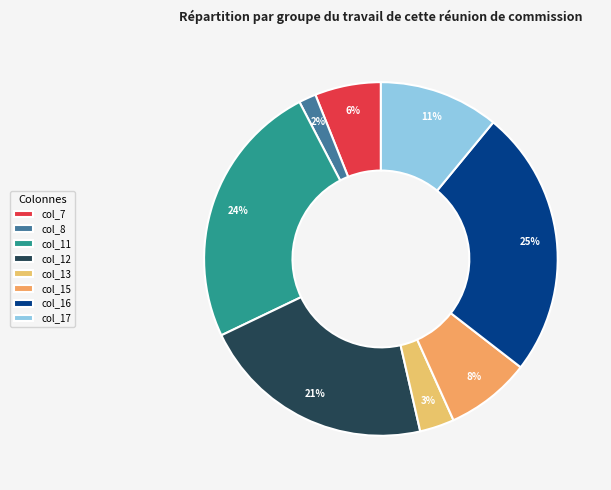

What percentage is the col_16 slice, to the nearest percent?

25%